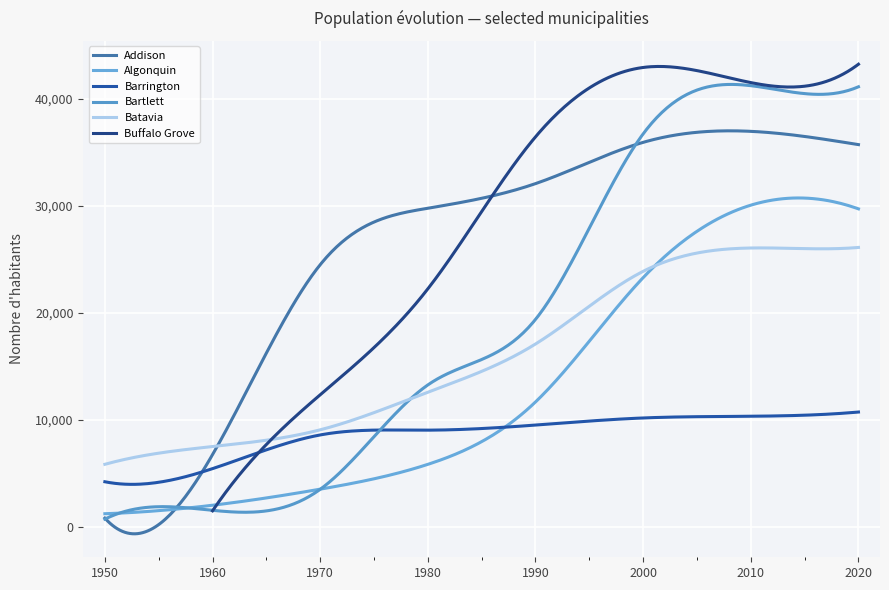

What is the value of the Addison point at the 8th from the left?

35702